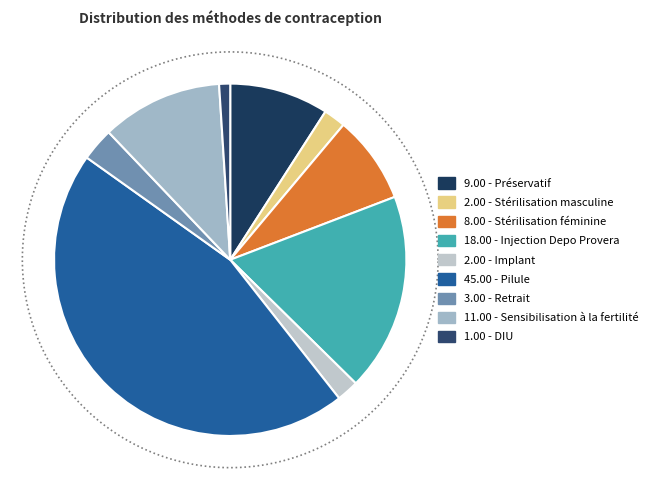

To the nearest percent, what is the average slice percentage?

11%